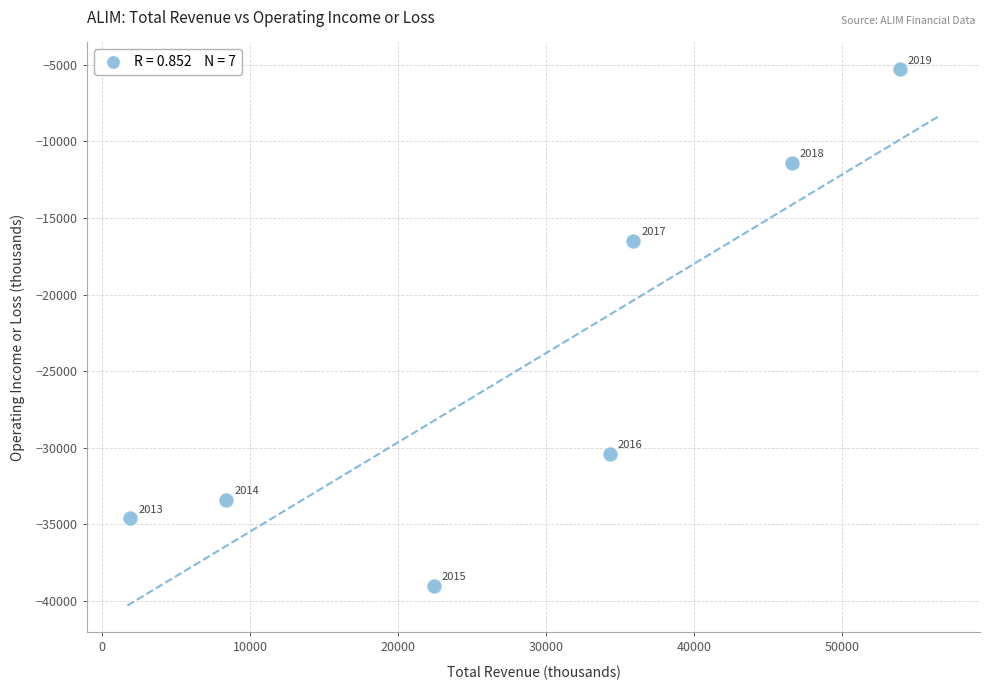

What is the average Y value?

-24371